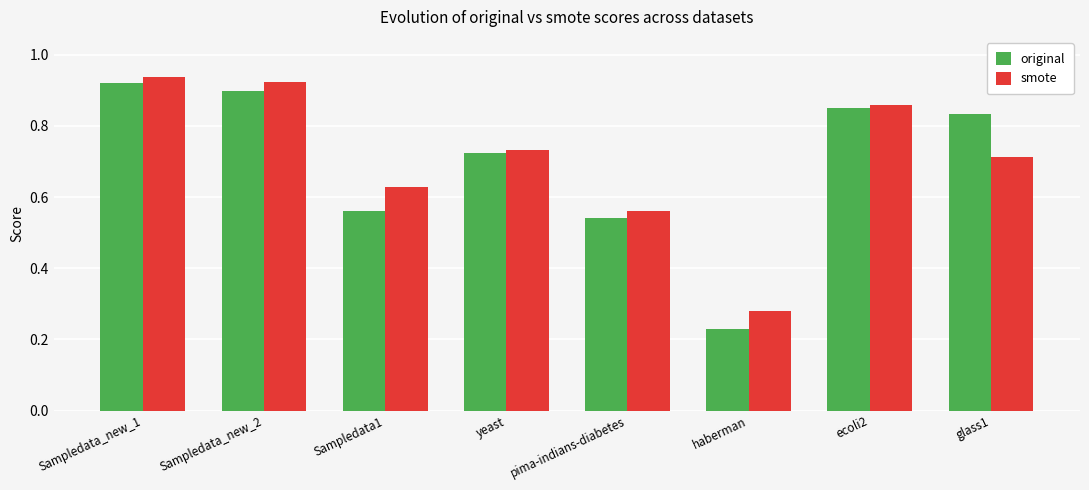

At which category is the sum across all series the highest?

Sampledata_new_1